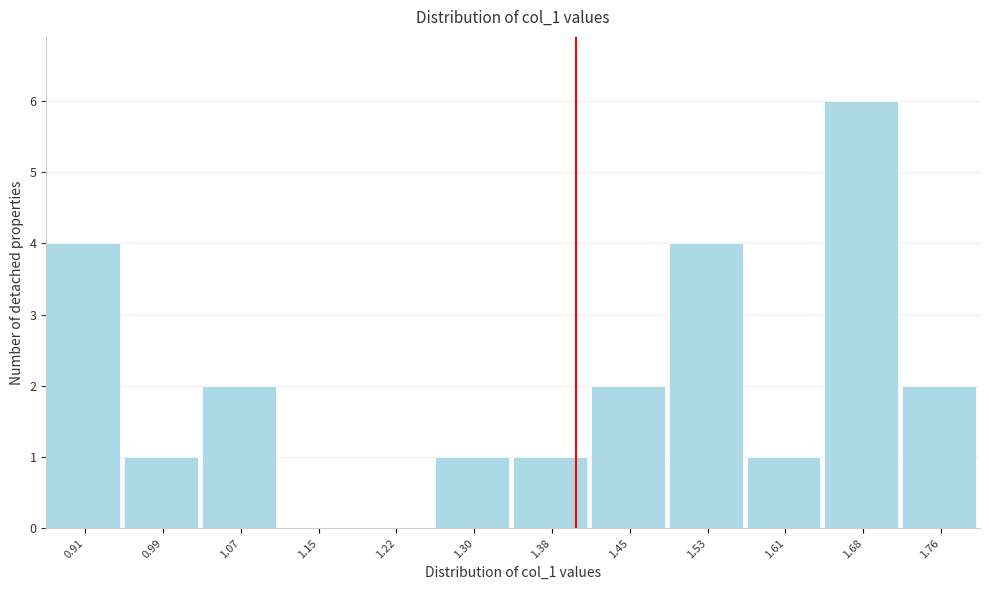

Reading left to right, transcribe this chart: for each bar, give the range it covers on the x-axis and its height. Neither the bar edges nor the heights are printed on the chart, so give them approximately, as read against the axes.

0.88 to 0.95: 4
0.95 to 1.03: 1
1.03 to 1.11: 2
1.11 to 1.18: 0
1.18 to 1.26: 0
1.26 to 1.34: 1
1.34 to 1.42: 1
1.42 to 1.49: 2
1.49 to 1.57: 4
1.57 to 1.65: 1
1.65 to 1.72: 6
1.72 to 1.80: 2